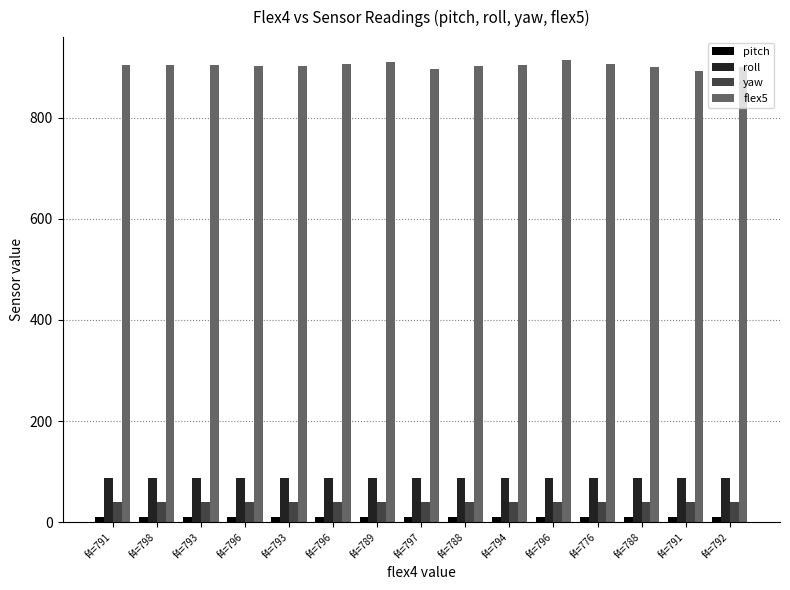

What are all the series names shown in the legend?

pitch, roll, yaw, flex5